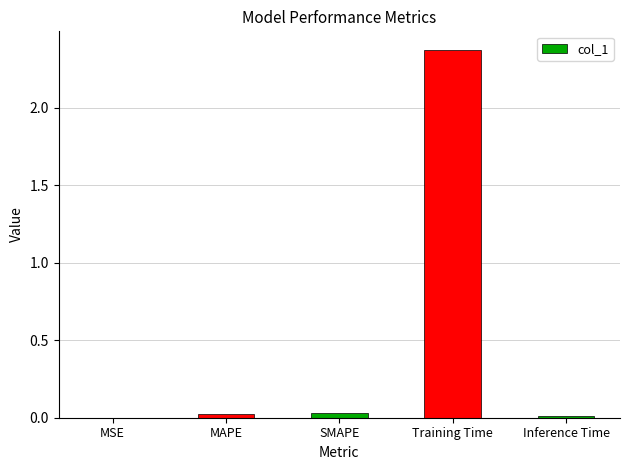

Which label corresponds to the largest value in the chart?

Training Time